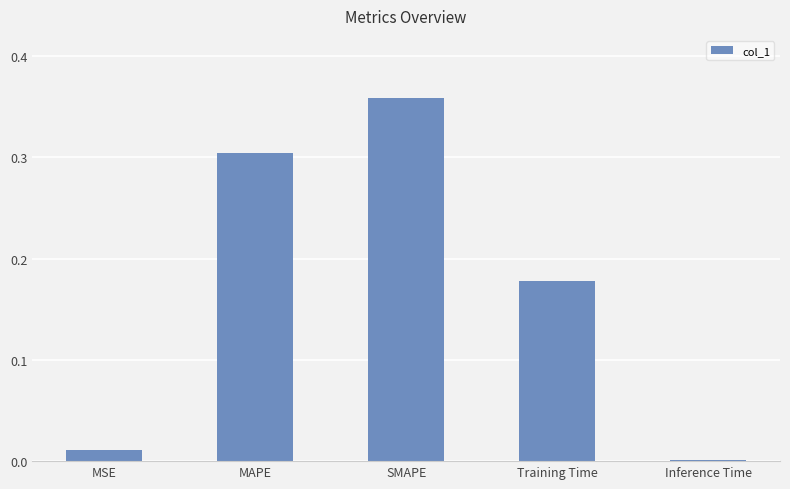

Rank the categories by value from highest to lowest.

SMAPE, MAPE, Training Time, MSE, Inference Time